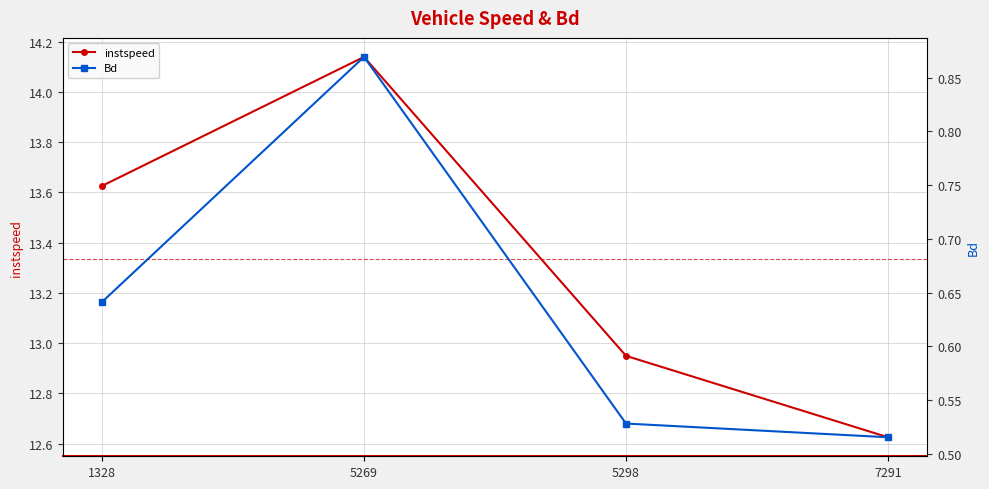

At how many categories does at least one series exceed 11?

4